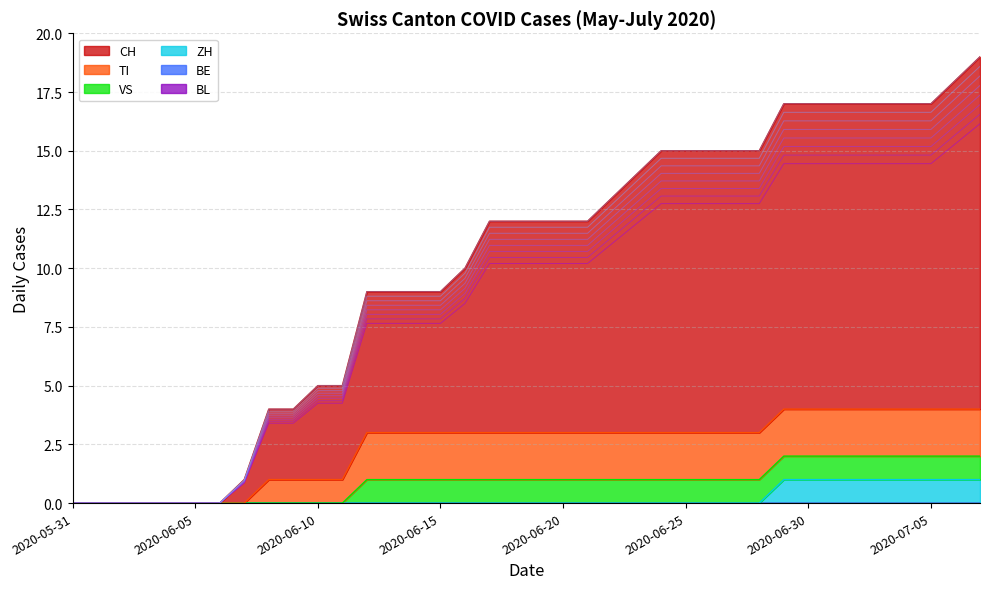

At how many categories does at least one series exceed 9?

16